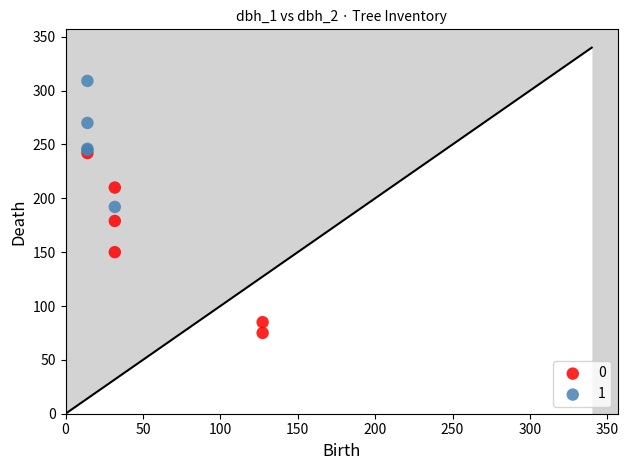

What are all the series names shown in the legend?

0, 1